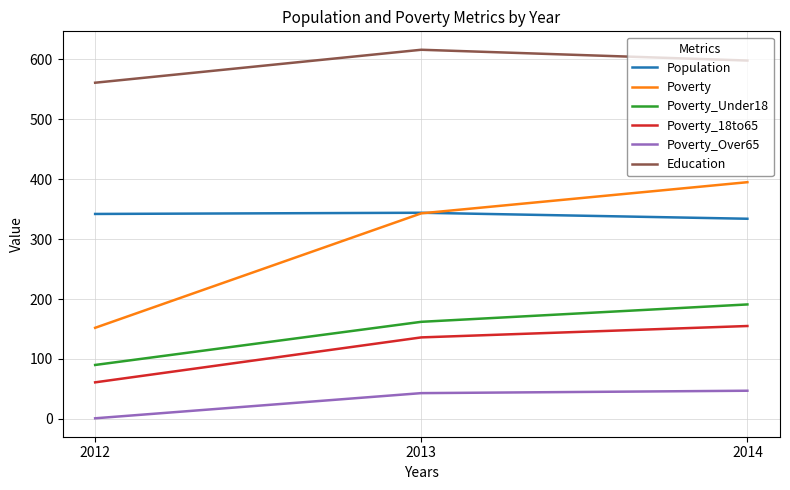

Rank the series by their maximum value, from highest to lowest.

Education, Poverty, Population, Poverty_Under18, Poverty_18to65, Poverty_Over65